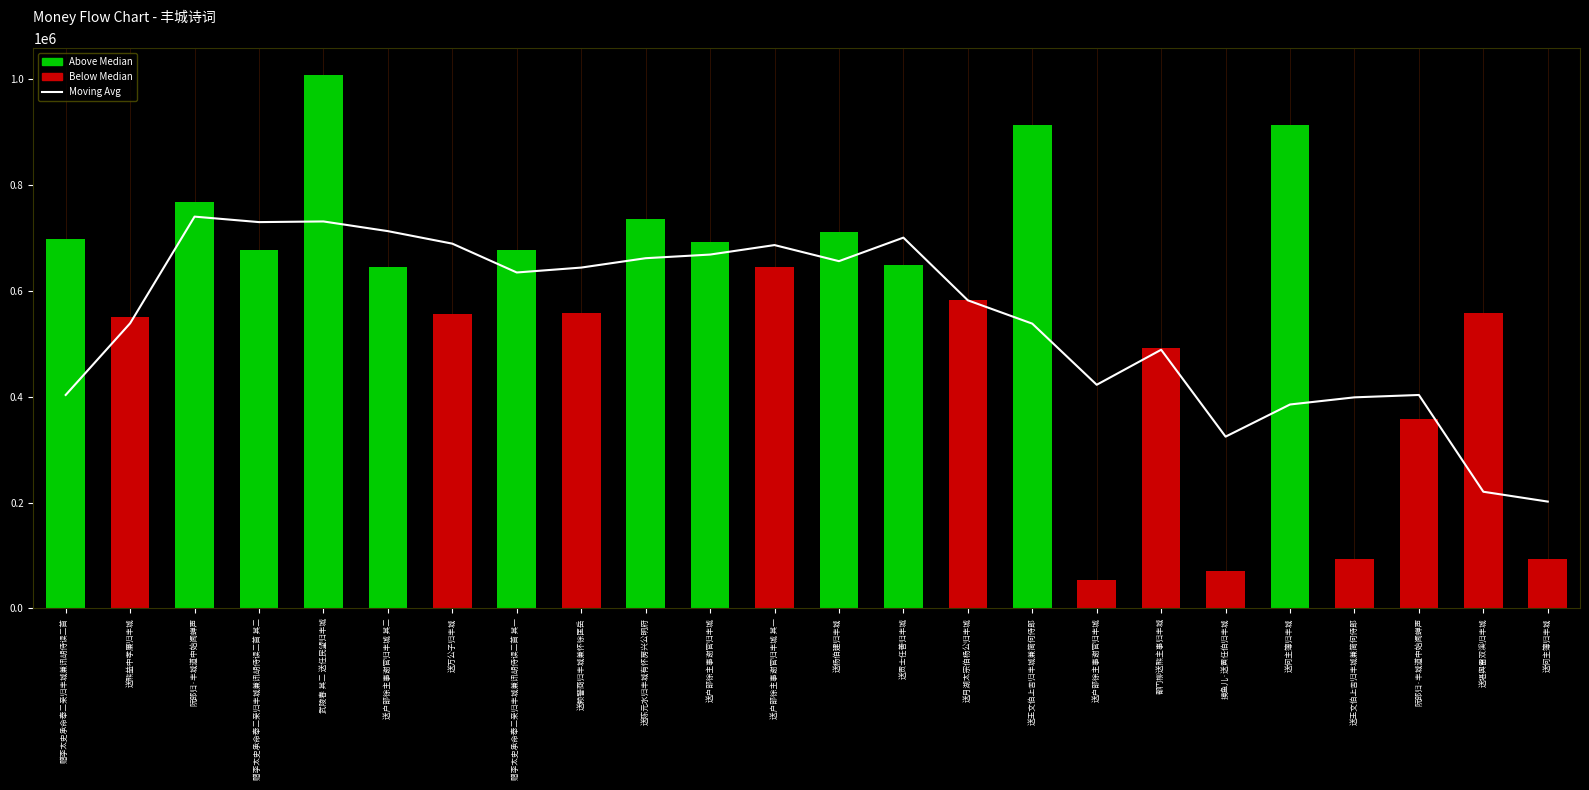

Does the chart contain any negative values?

No